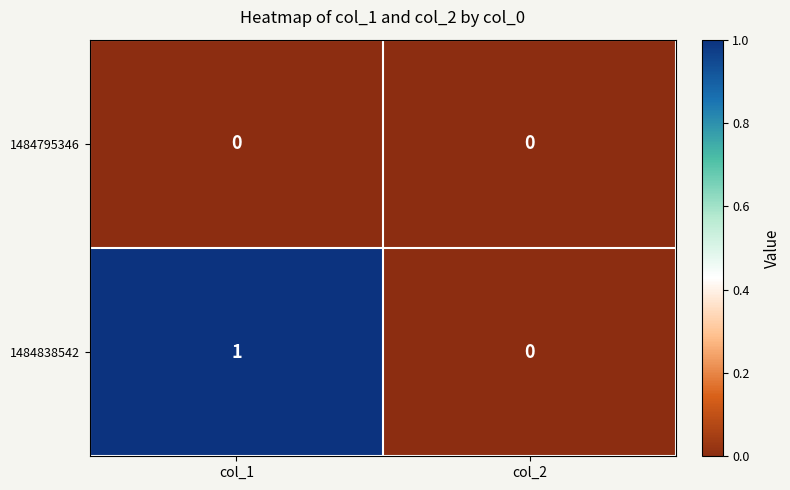

At which category is the sum across all series the highest?

col_1